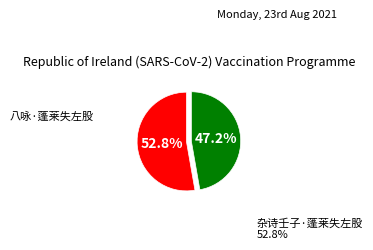

Which slice is the largest?

杂诗壬子·蓬莱失左股